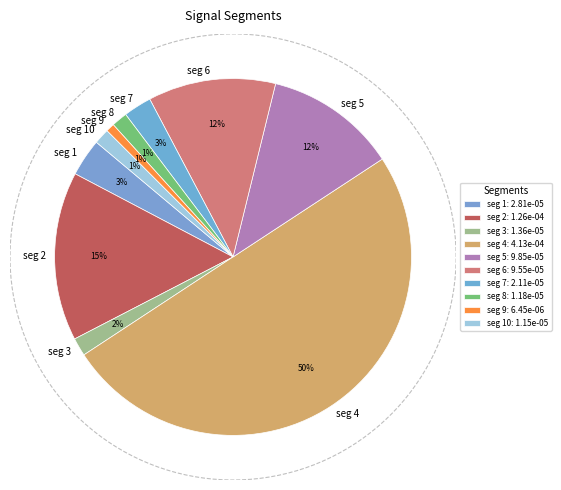

Is there a majority slice in this chart?

No